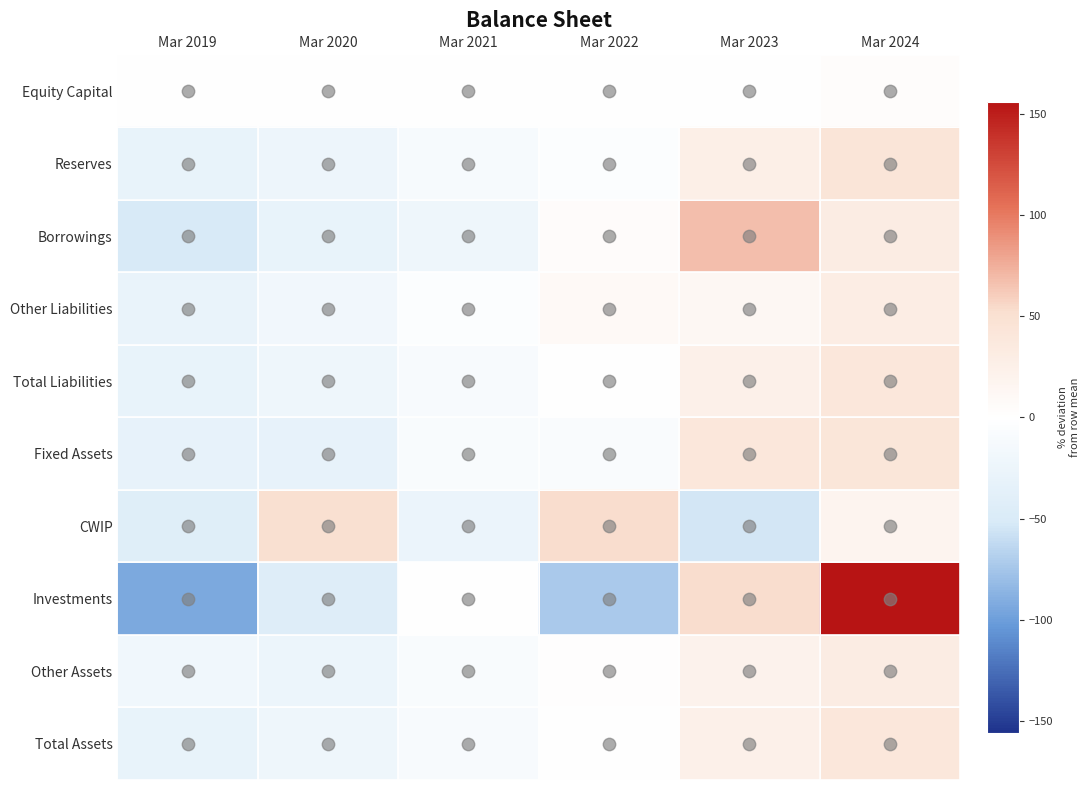

Which category has the lowest value across all series?

Mar 2019